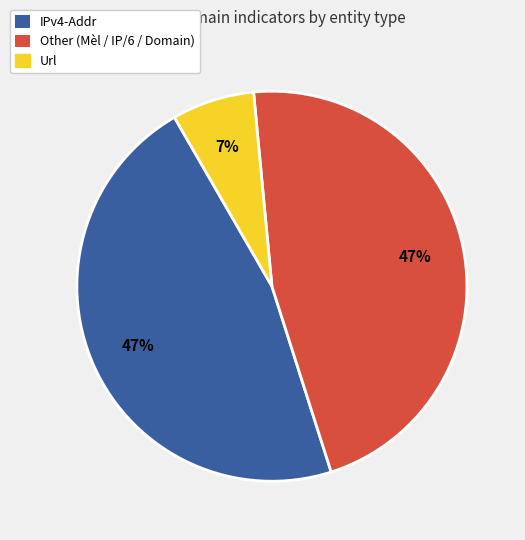

Is there a majority slice in this chart?

No